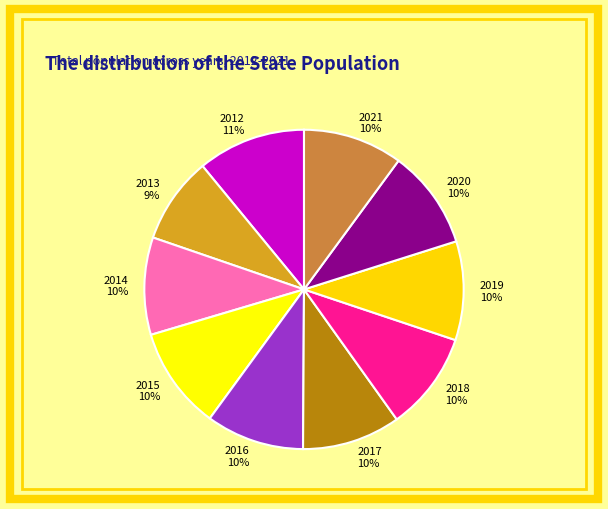

Which slice is the largest?

2012